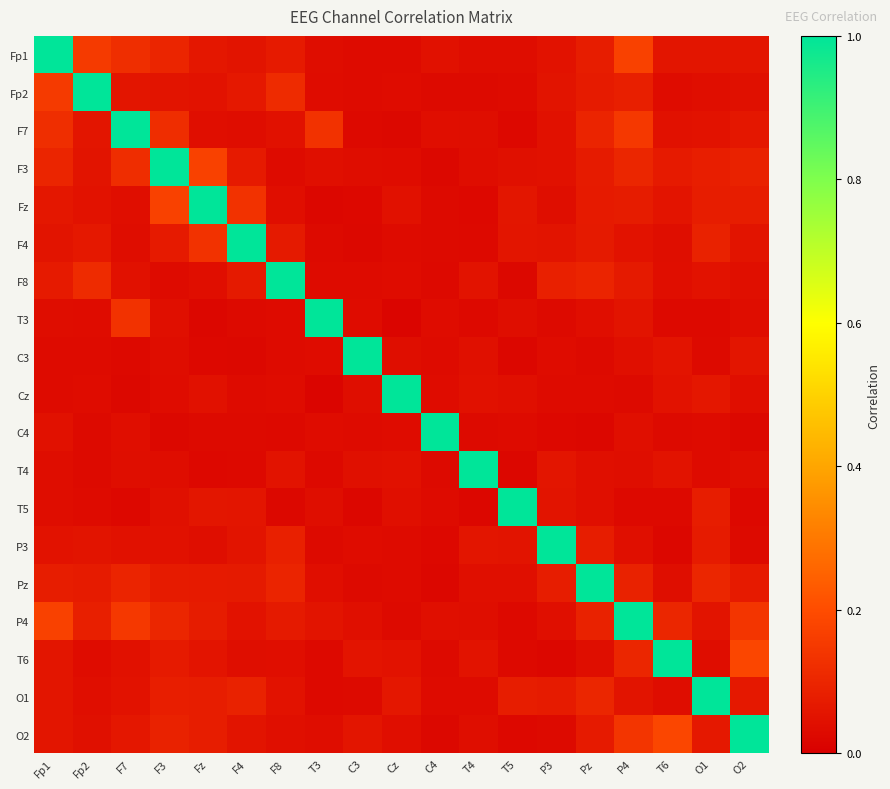

Which series has the largest total across all categories?

P4